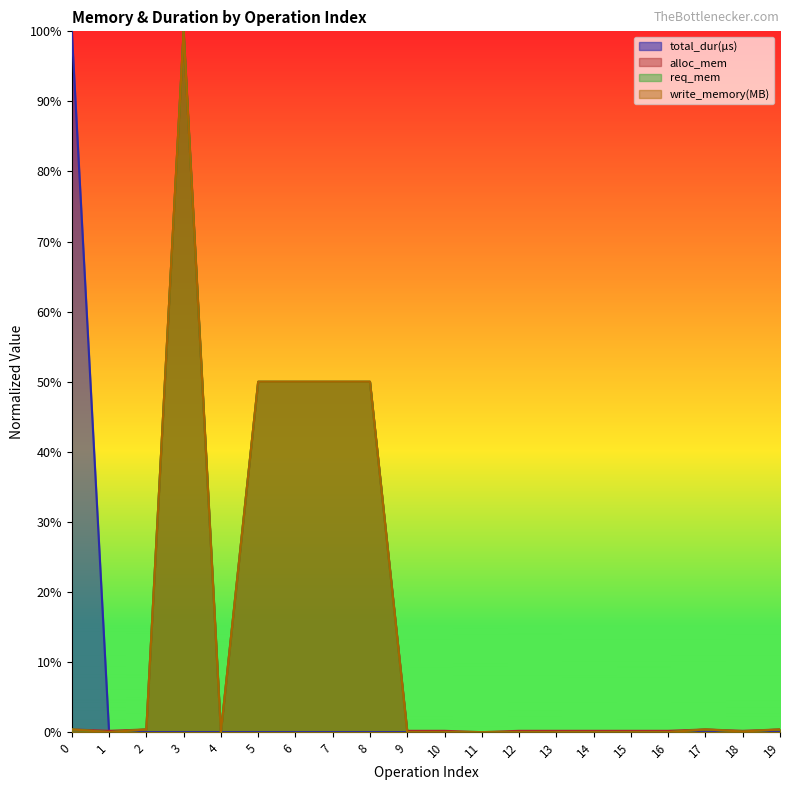

In req_mem, how many points are higher than both neighbors (excluding endpoints)?

2